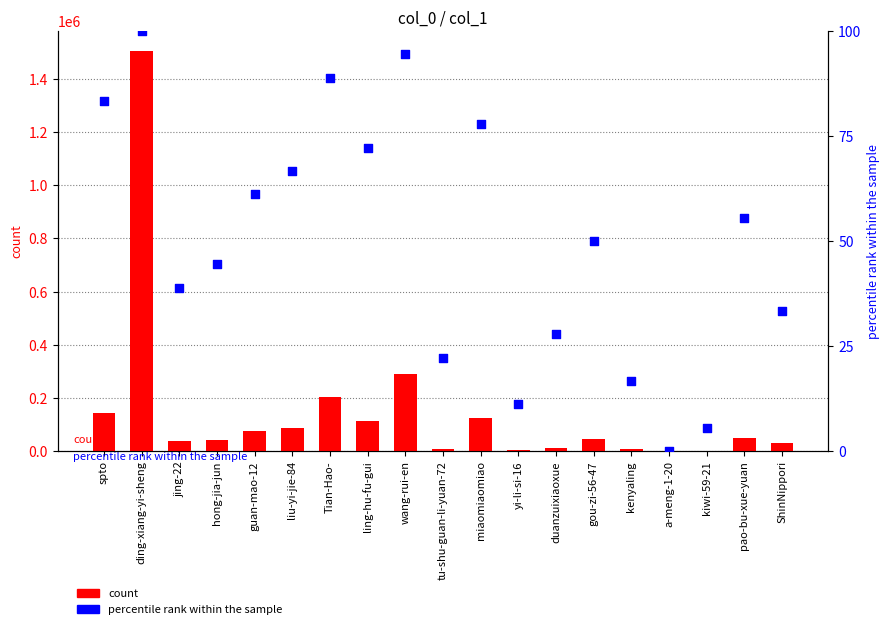

Which series has the widest spread of Y values?

count